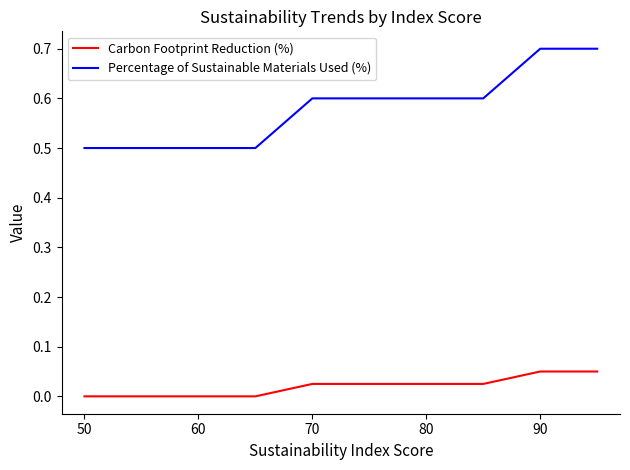

Which series has the largest range (max minus min)?

Percentage of Sustainable Materials Used (%)